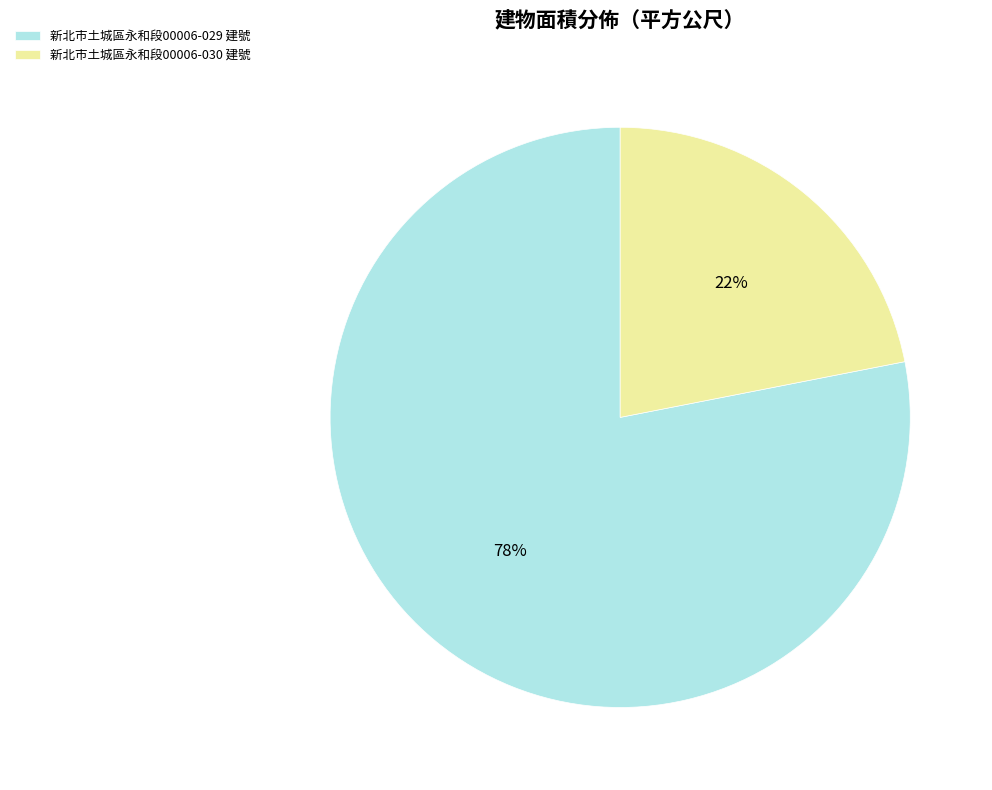

Is the sum of 新北市土城區永和段00006-030 建號 and 新北市土城區永和段00006-029 建號 greater than half?

Yes